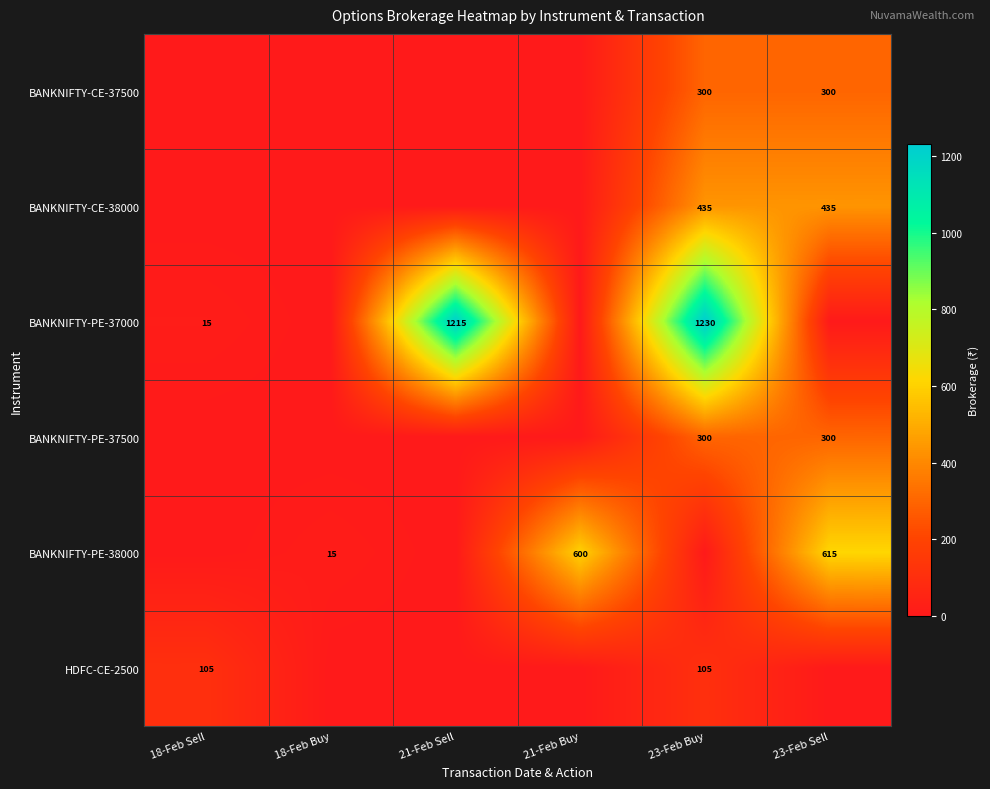

Is it true that BANKNIFTY-CE-38000 equals 435 at 23-Feb Buy?

True